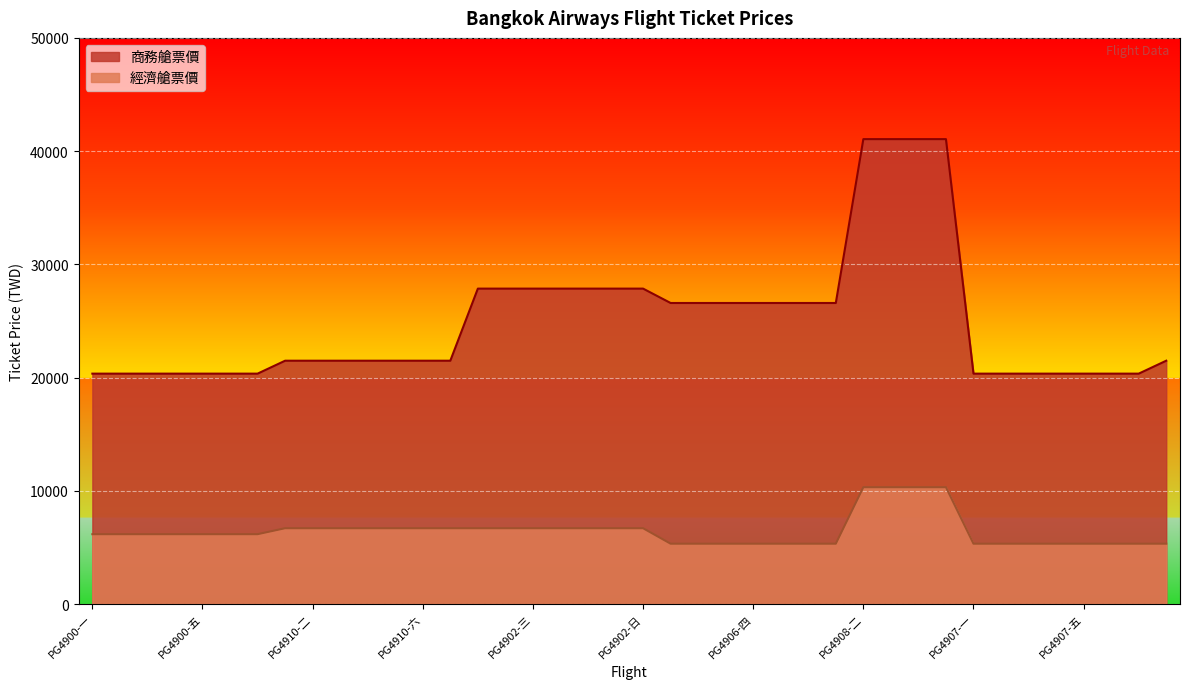

Does the chart display data point markers on the line(s)?

No